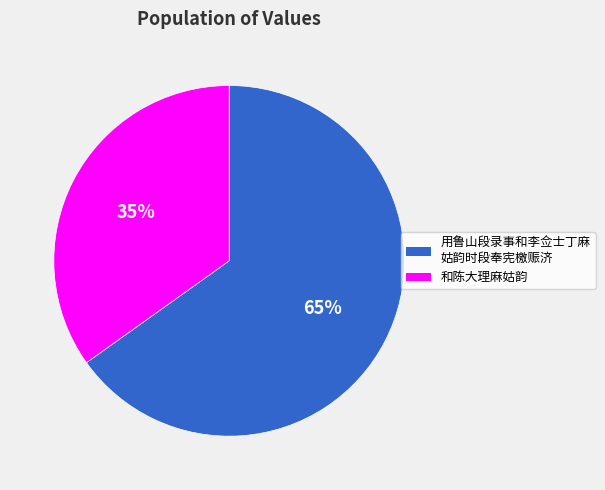

To the nearest percent, what is the average slice percentage?

50%